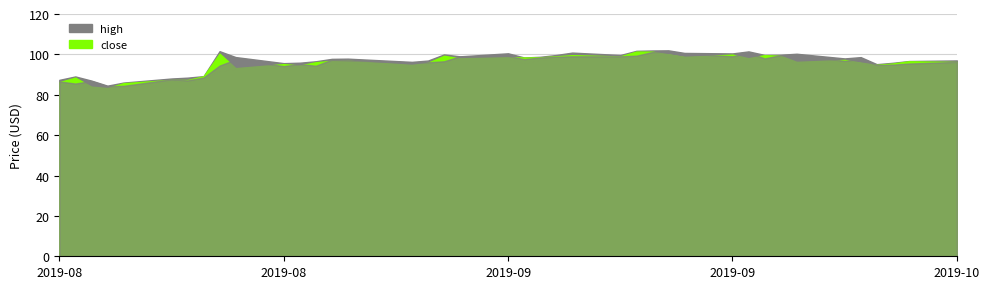

Rank the categories by high value from lowest to highest.

3, 4, 2, 0, 5, 6, 1, 7, 36, 10, 37, 11, 15, 12, 38, 16, 39, 13, 14, 34, 20, 35, 9, 21, 18, 22, 24, 31, 32, 17, 33, 29, 19, 28, 23, 30, 8, 25, 26, 27